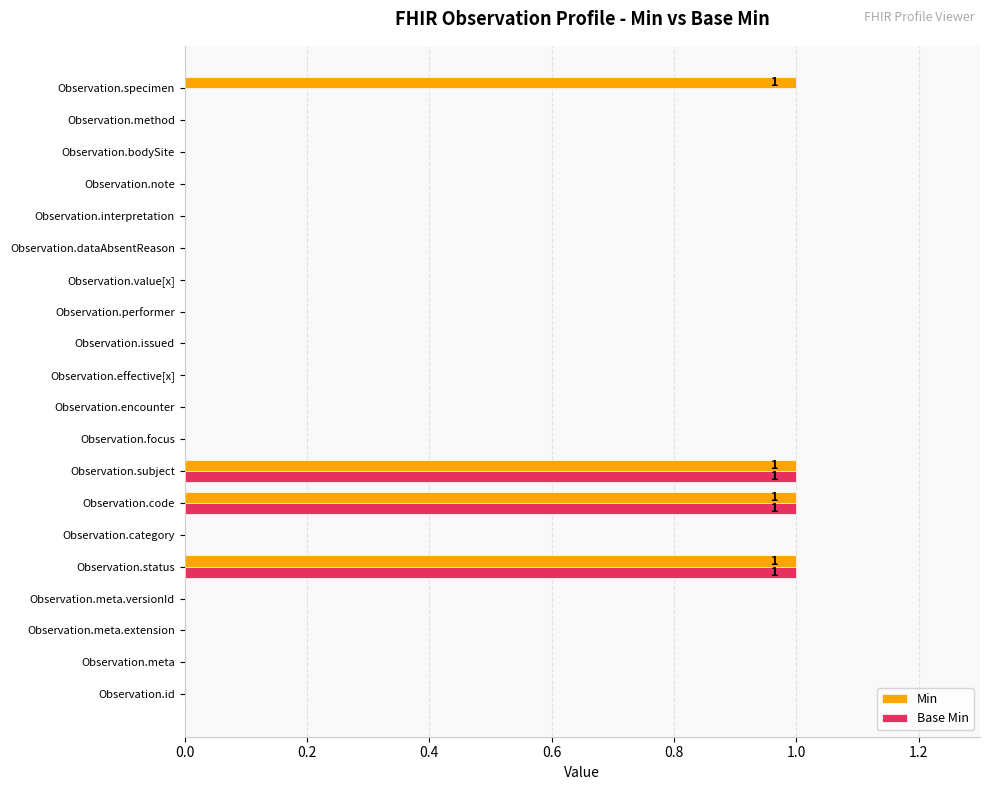

What are all the series names shown in the legend?

Min, Base Min